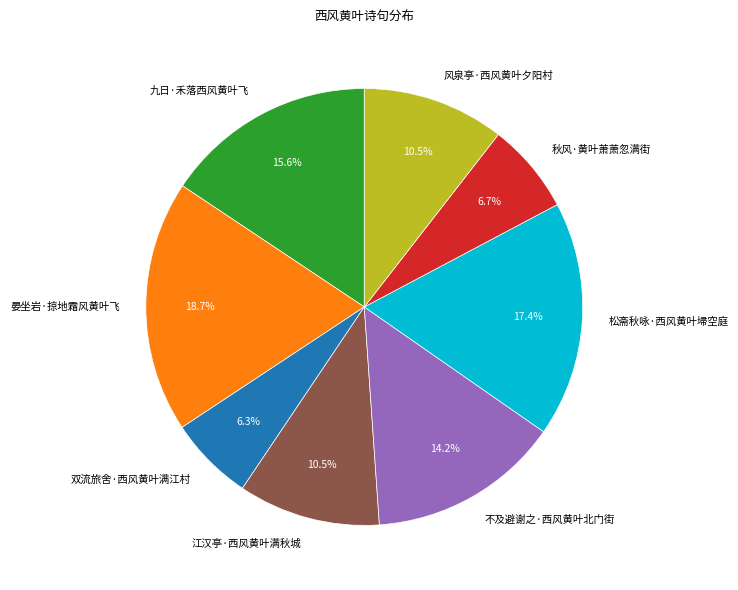

How many segments does this pie chart have?

8